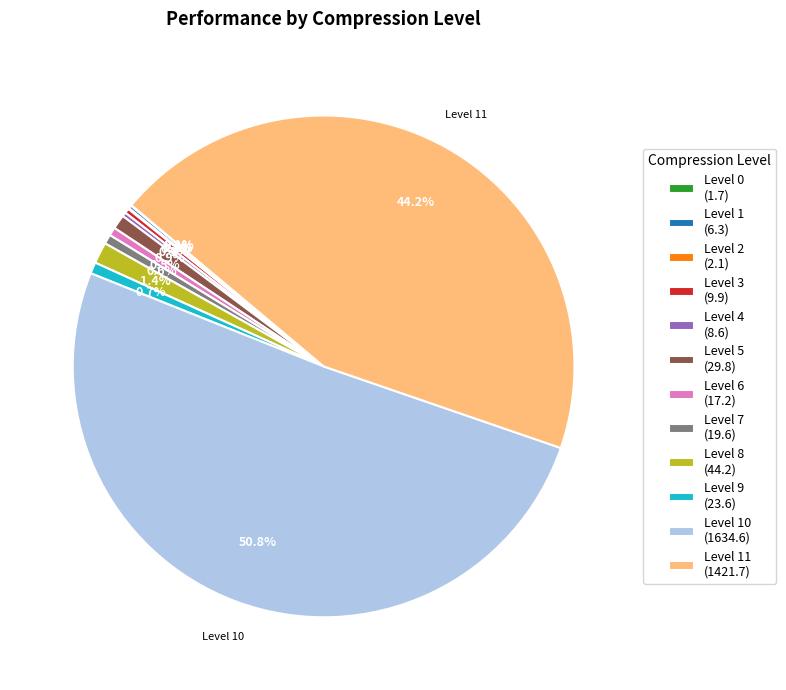

Does Level 9 (23.6) account for over 50% of the chart?

No